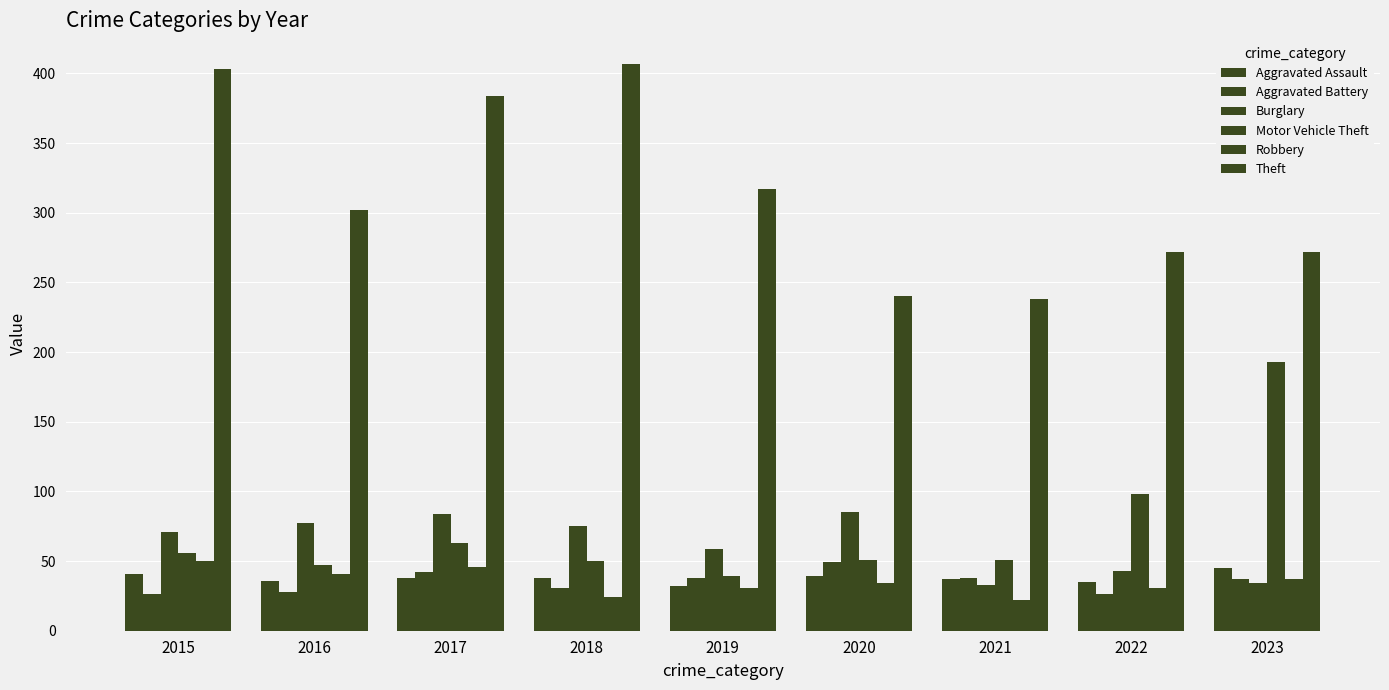

How many bars are there in total?

54